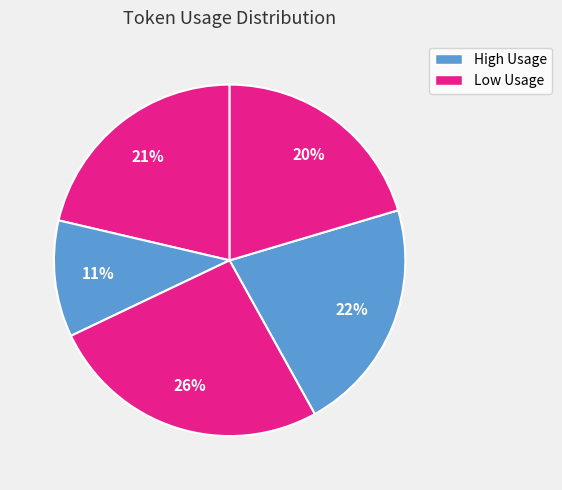

To the nearest percent, what is the average slice percentage?

20%